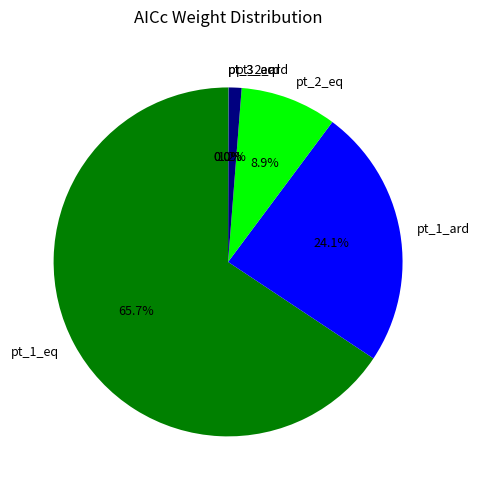

Is pt_1_eq the majority of the pie?

Yes